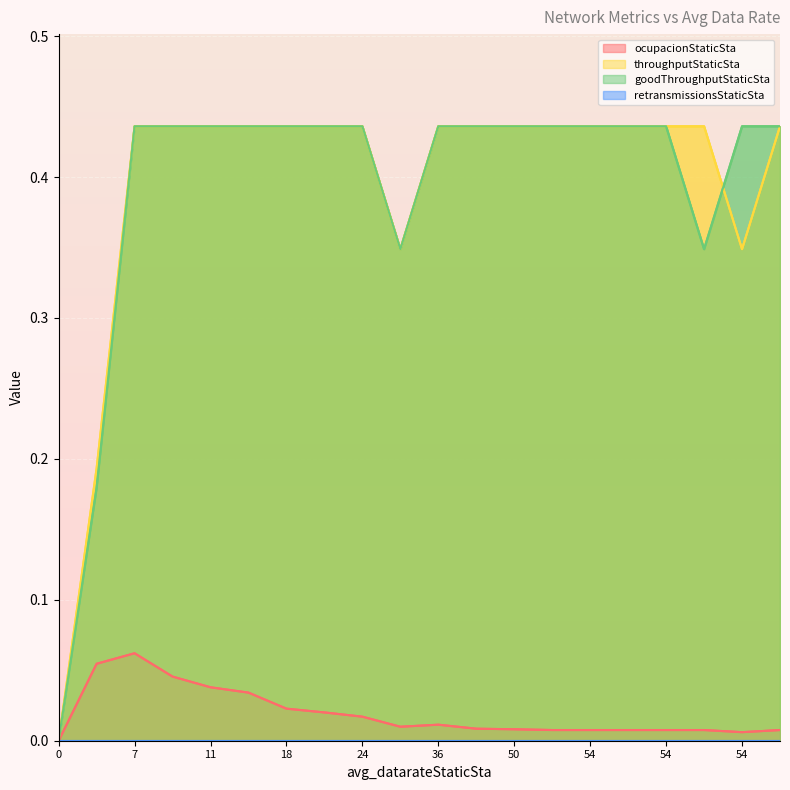

What is the approximate value of goodThroughputStaticSta at 54.0?

0.4